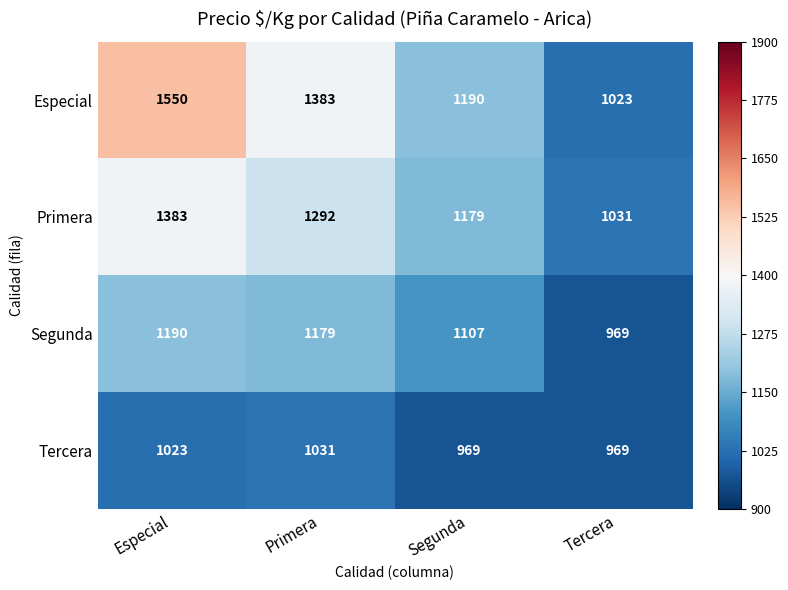

The value of Primera at Primera is 1810. True or false?

False